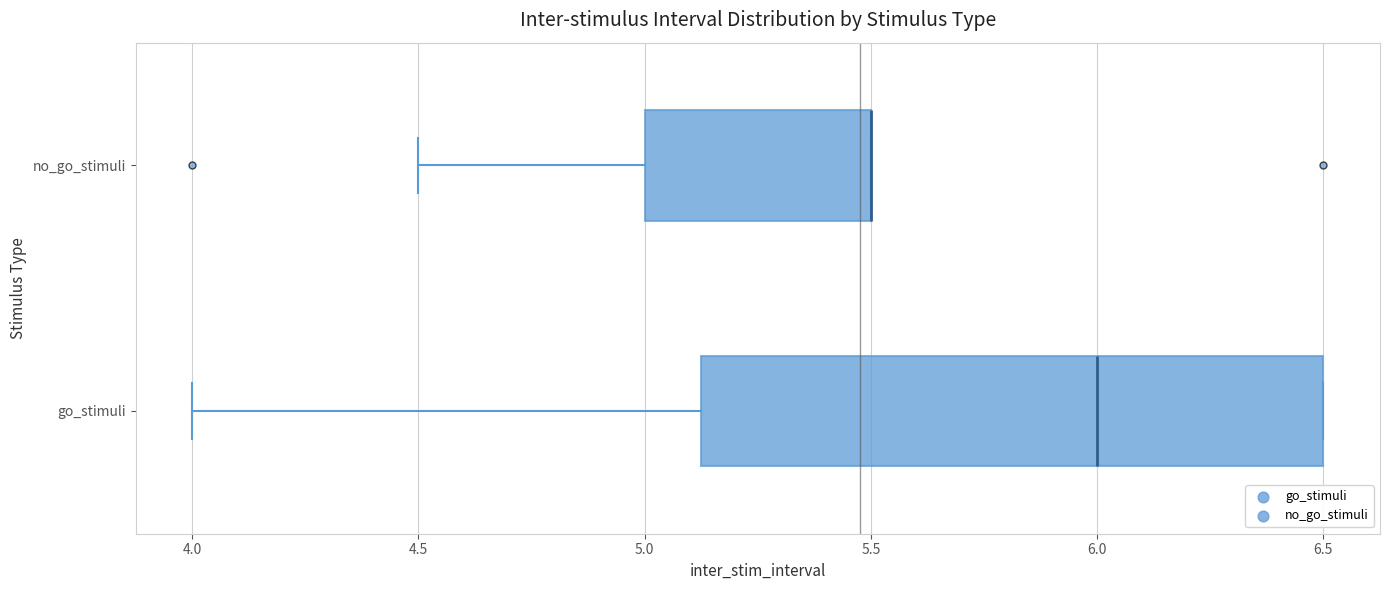

Reading bottom to top, transcribe this box plot: for each box, give where its median line is, the range the box spans, and where its two whiskers end, as read against the x-axis. The values are not printed on the chart, so give them approximately, as read against the axis.

go_stimuli: median 6.00, box 5.15 to 6.50, whiskers 4.00 to 6.50
no_go_stimuli: median 5.50 (drawn on the box's right edge), box 5.00 to 5.50, whiskers 4.50 to 5.50